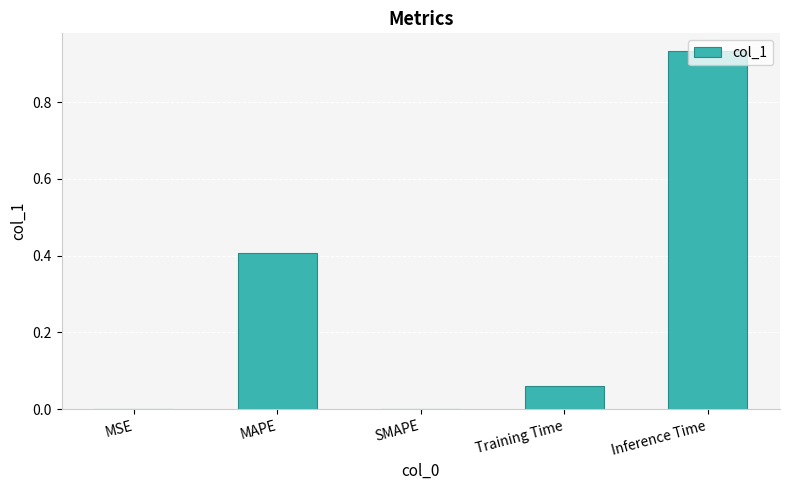

Is it true that the value at MSE is 0.0?

True